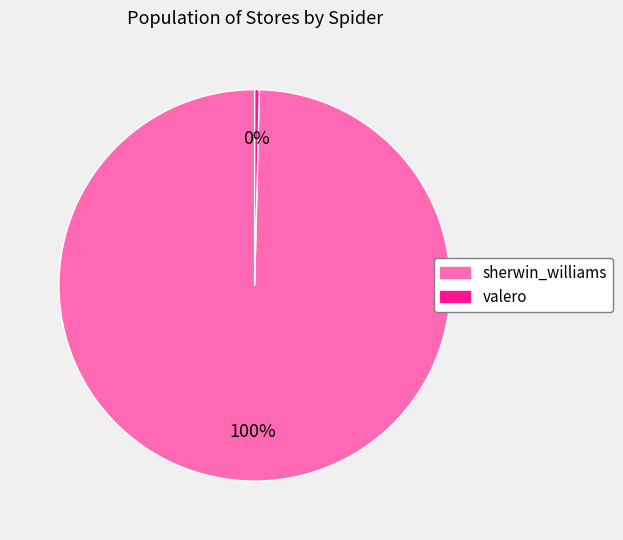

Which category has the smallest portion of the pie?

valero